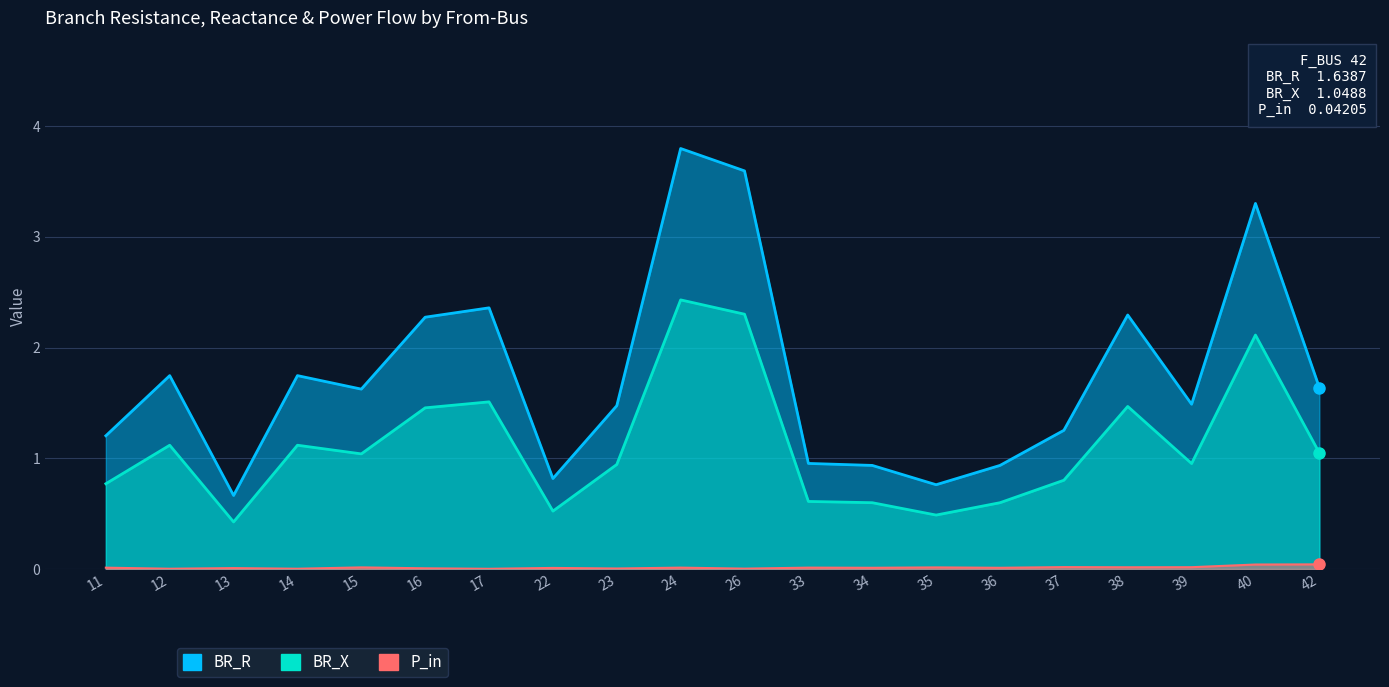

Does the chart display data point markers on the line(s)?

No